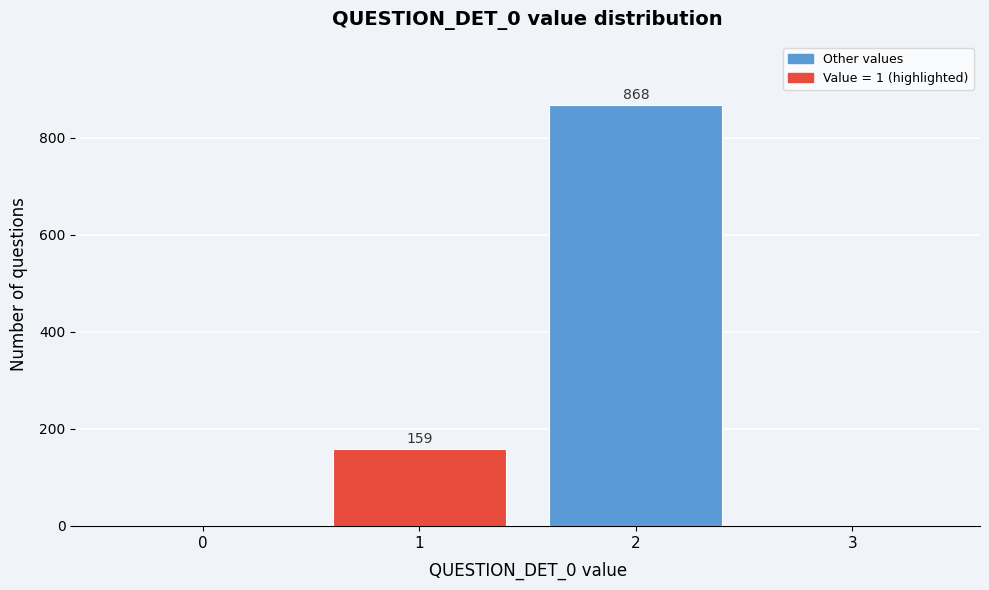

Reading right to left, extract all data points from this chart.

3=0	2=868	1=159	0=0